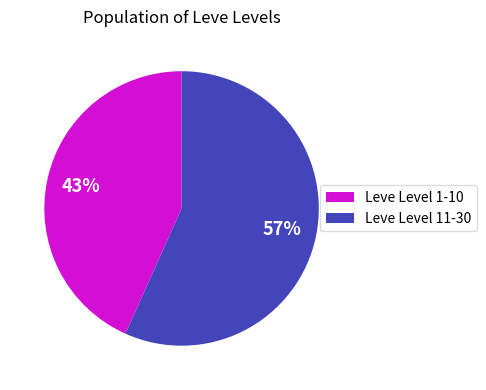

Is it true that Leve Level 1-10 is 43% of the pie?

True